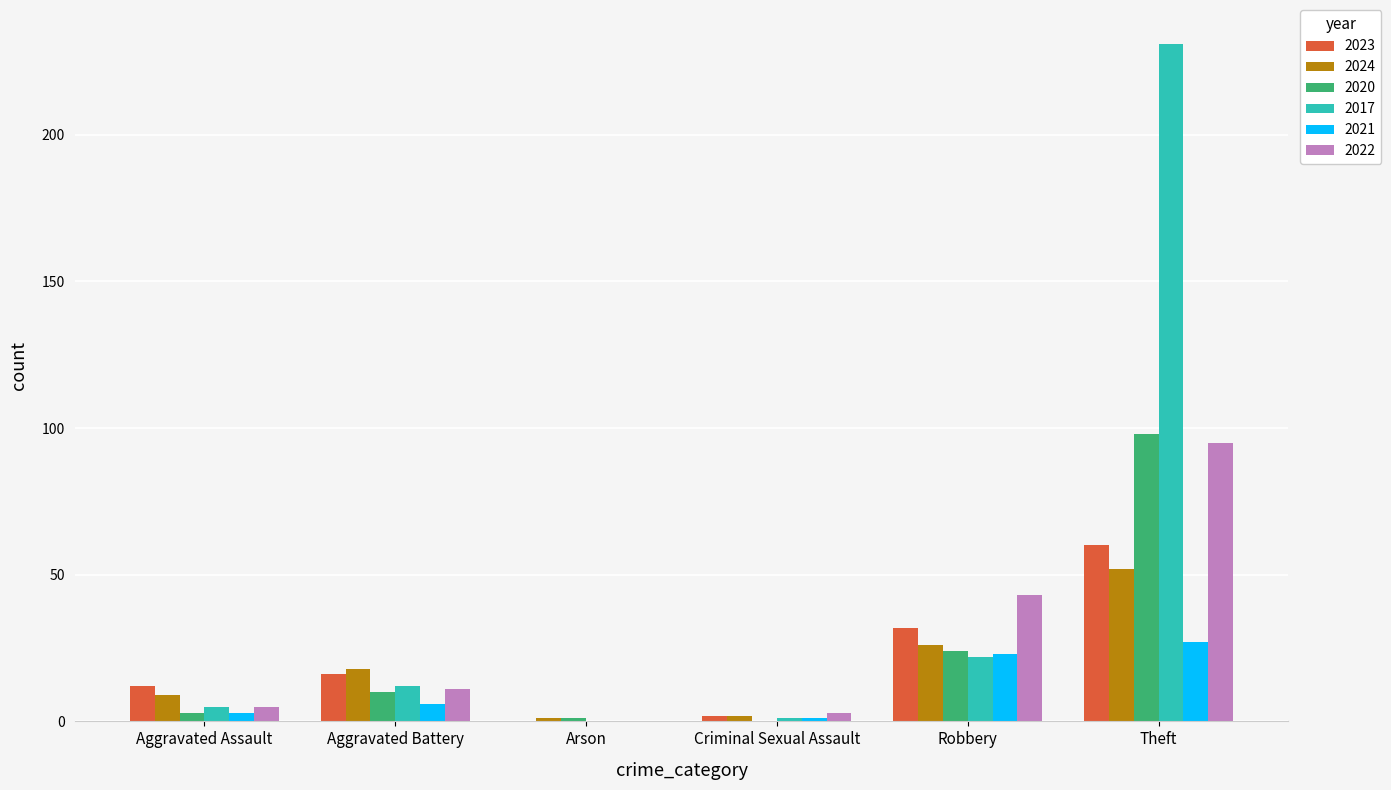

What is the average value of the 2021 series?

10